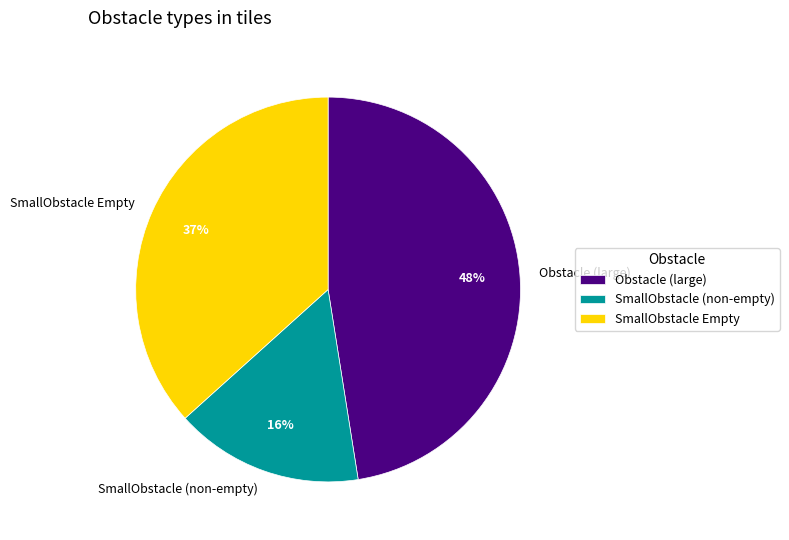

Rank the categories by value from highest to lowest.

Obstacle (large), SmallObstacle Empty, SmallObstacle (non-empty)